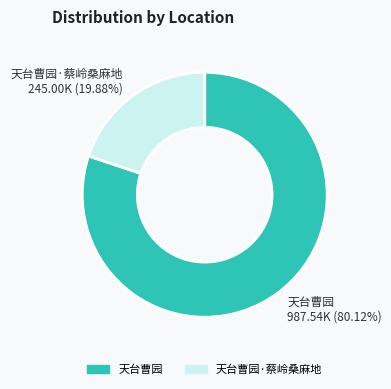

Is there any slice that represents more than half of the pie?

Yes